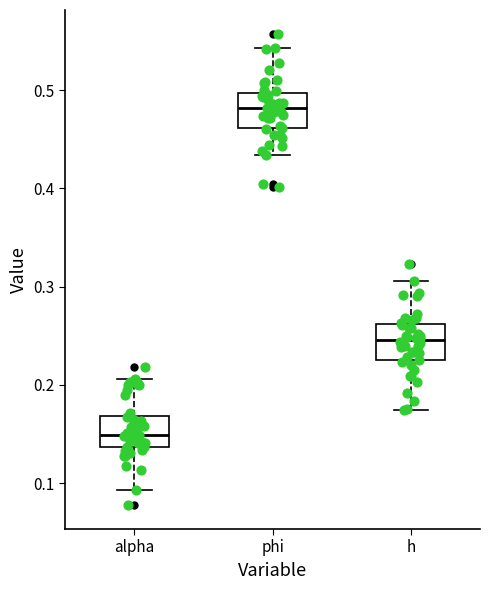

Reading left to right, read every box against the y-axis: the position of its median line, the range the box covers, and the ends of its whiskers. The values are not printed on the chart, so give them approximately, as read against the axis.

alpha: median 0.15, box 0.14 to 0.17, whiskers 0.09 to 0.21
phi: median 0.48, box 0.46 to 0.50, whiskers 0.43 to 0.54
h: median 0.25, box 0.23 to 0.26, whiskers 0.17 to 0.31